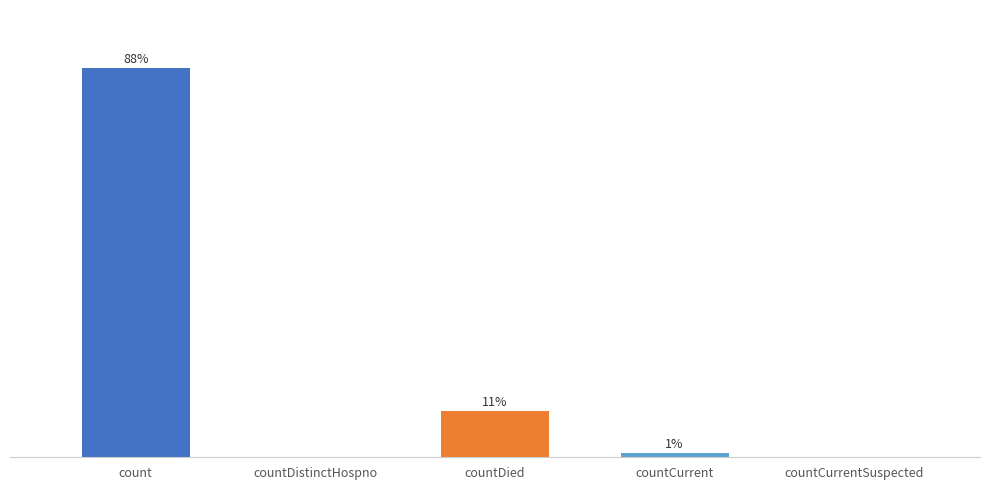

Where does the data first go above 1167?

count